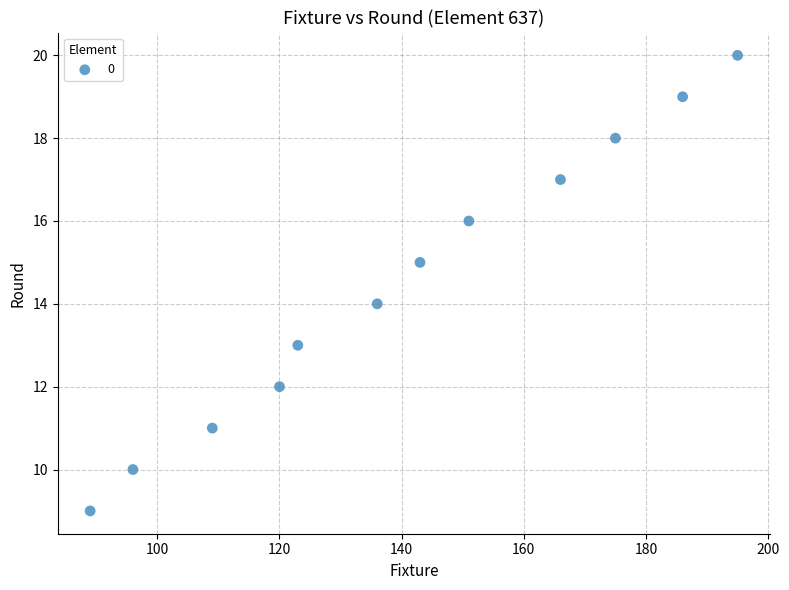

What is the range of Y values (max minus min)?

11